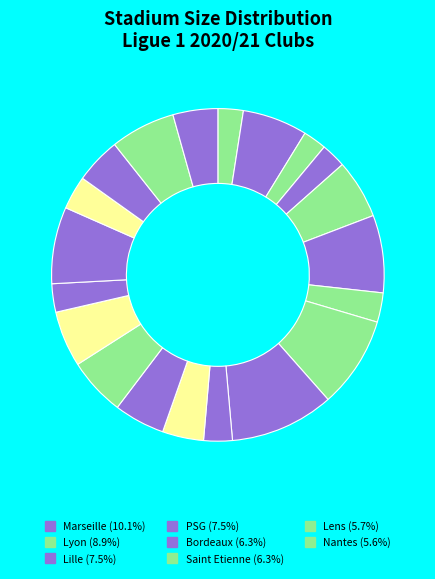

How many slices are in this pie chart?

20